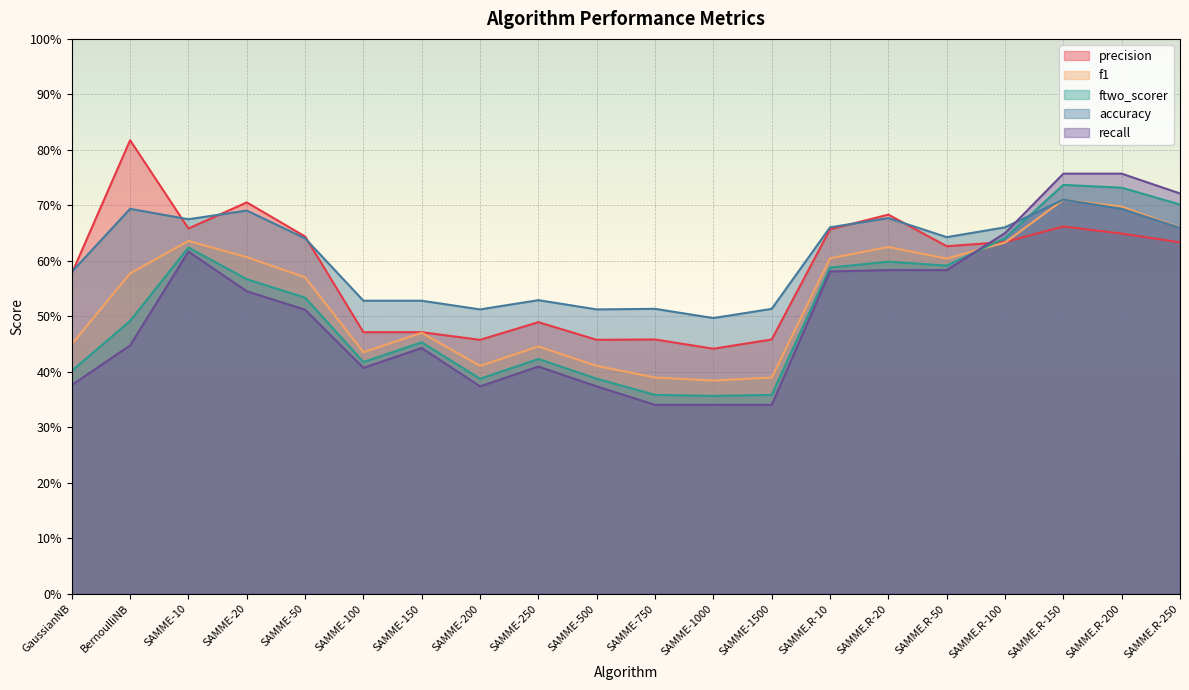

Reading left to right, list all the values displayed in this chart.

precision: GaussianNB=0.6	BernoulliNB=0.8	SAMME-10=0.7	SAMME-20=0.7	SAMME-50=0.6	SAMME-100=0.5	SAMME-150=0.5	SAMME-200=0.5	SAMME-250=0.5	SAMME-500=0.5	SAMME-750=0.5	SAMME-1000=0.4	SAMME-1500=0.5	SAMME.R-10=0.7	SAMME.R-20=0.7	SAMME.R-50=0.6	SAMME.R-100=0.6	SAMME.R-150=0.7	SAMME.R-200=0.6	SAMME.R-250=0.6
f1: GaussianNB=0.4	BernoulliNB=0.6	SAMME-10=0.6	SAMME-20=0.6	SAMME-50=0.6	SAMME-100=0.4	SAMME-150=0.5	SAMME-200=0.4	SAMME-250=0.4	SAMME-500=0.4	SAMME-750=0.4	SAMME-1000=0.4	SAMME-1500=0.4	SAMME.R-10=0.6	SAMME.R-20=0.6	SAMME.R-50=0.6	SAMME.R-100=0.6	SAMME.R-150=0.7	SAMME.R-200=0.7	SAMME.R-250=0.7
ftwo_scorer: GaussianNB=0.4	BernoulliNB=0.5	SAMME-10=0.6	SAMME-20=0.6	SAMME-50=0.5	SAMME-100=0.4	SAMME-150=0.5	SAMME-200=0.4	SAMME-250=0.4	SAMME-500=0.4	SAMME-750=0.4	SAMME-1000=0.4	SAMME-1500=0.4	SAMME.R-10=0.6	SAMME.R-20=0.6	SAMME.R-50=0.6	SAMME.R-100=0.6	SAMME.R-150=0.7	SAMME.R-200=0.7	SAMME.R-250=0.7
accuracy: GaussianNB=0.6	BernoulliNB=0.7	SAMME-10=0.7	SAMME-20=0.7	SAMME-50=0.6	SAMME-100=0.5	SAMME-150=0.5	SAMME-200=0.5	SAMME-250=0.5	SAMME-500=0.5	SAMME-750=0.5	SAMME-1000=0.5	SAMME-1500=0.5	SAMME.R-10=0.7	SAMME.R-20=0.7	SAMME.R-50=0.6	SAMME.R-100=0.7	SAMME.R-150=0.7	SAMME.R-200=0.7	SAMME.R-250=0.7
recall: GaussianNB=0.4	BernoulliNB=0.4	SAMME-10=0.6	SAMME-20=0.5	SAMME-50=0.5	SAMME-100=0.4	SAMME-150=0.4	SAMME-200=0.4	SAMME-250=0.4	SAMME-500=0.4	SAMME-750=0.3	SAMME-1000=0.3	SAMME-1500=0.3	SAMME.R-10=0.6	SAMME.R-20=0.6	SAMME.R-50=0.6	SAMME.R-100=0.7	SAMME.R-150=0.8	SAMME.R-200=0.8	SAMME.R-250=0.7